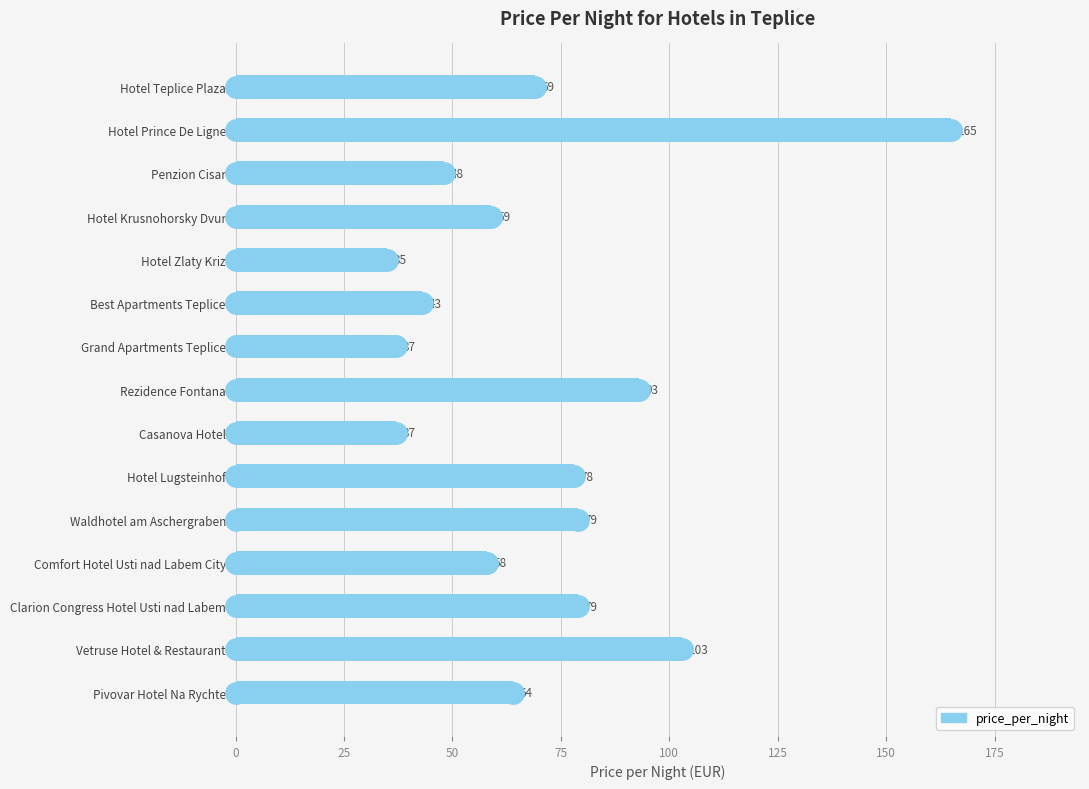

What is the change in value from Grand Apartments Teplice to Hotel Lugsteinhof?

+41